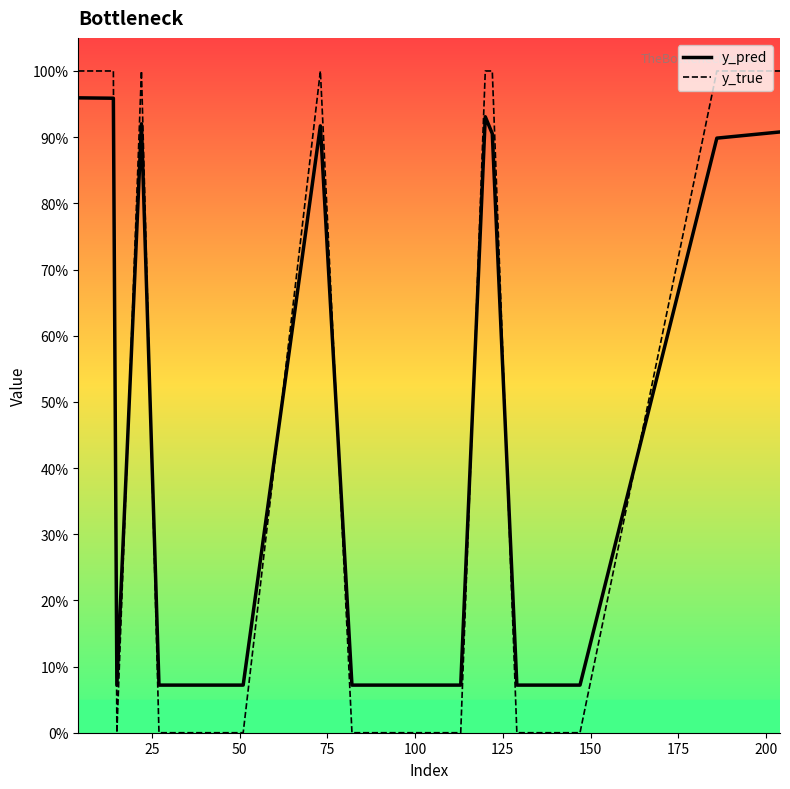

What is the average value of the y_true series?

0.4